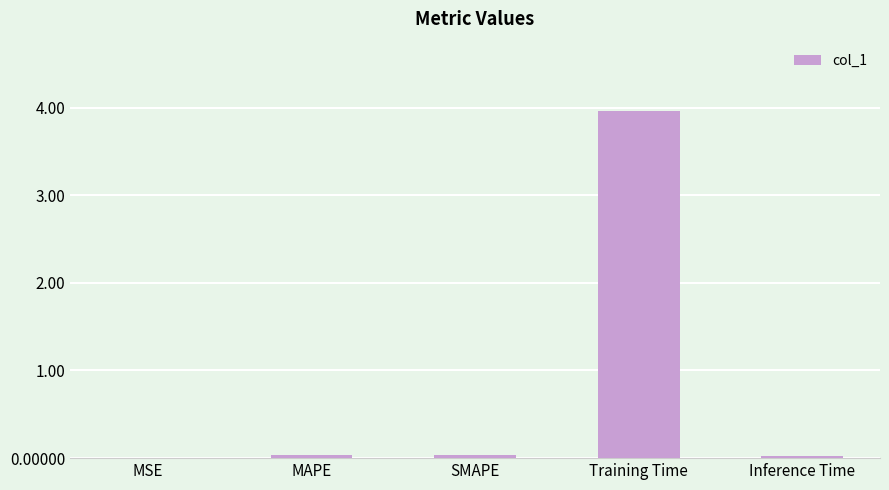

The chart shows a value of 0.0 at MAPE. True or false?

True